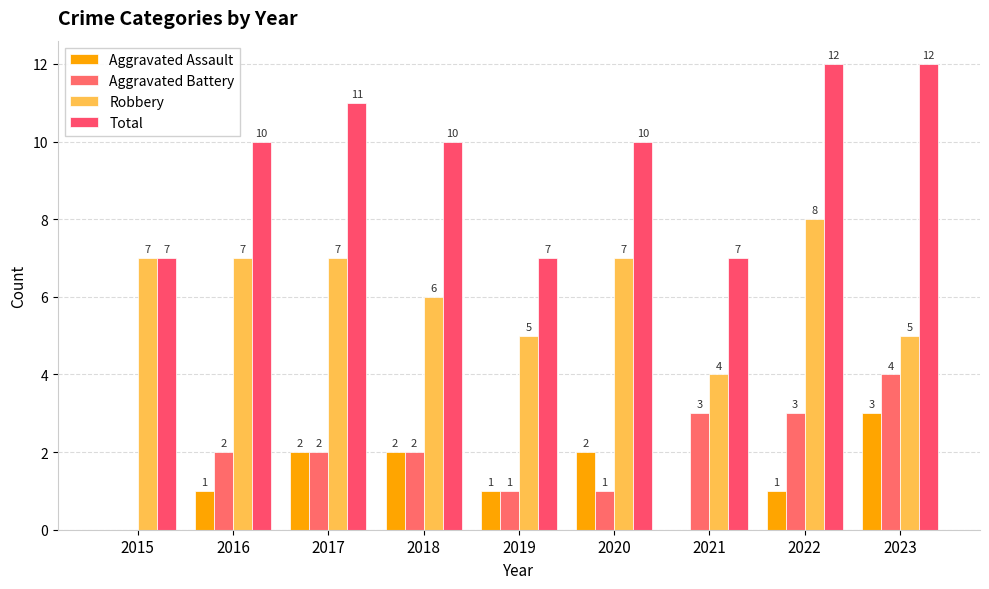

What is the average value of the Robbery series?

6